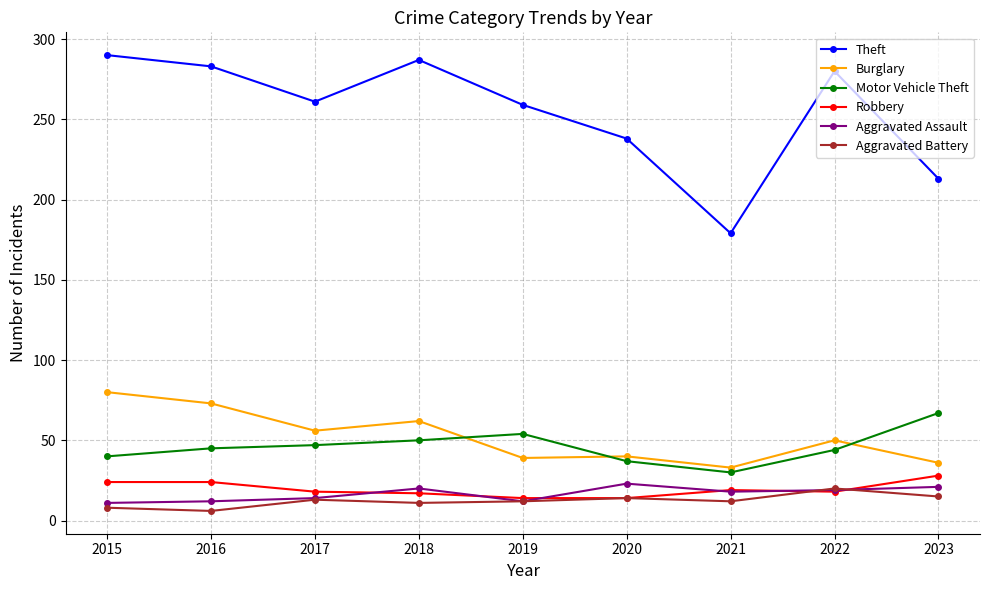

Is this an area chart (filled region under the line)?

No